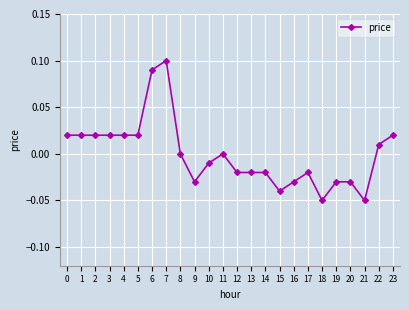

Which category has the highest value across all series?

7